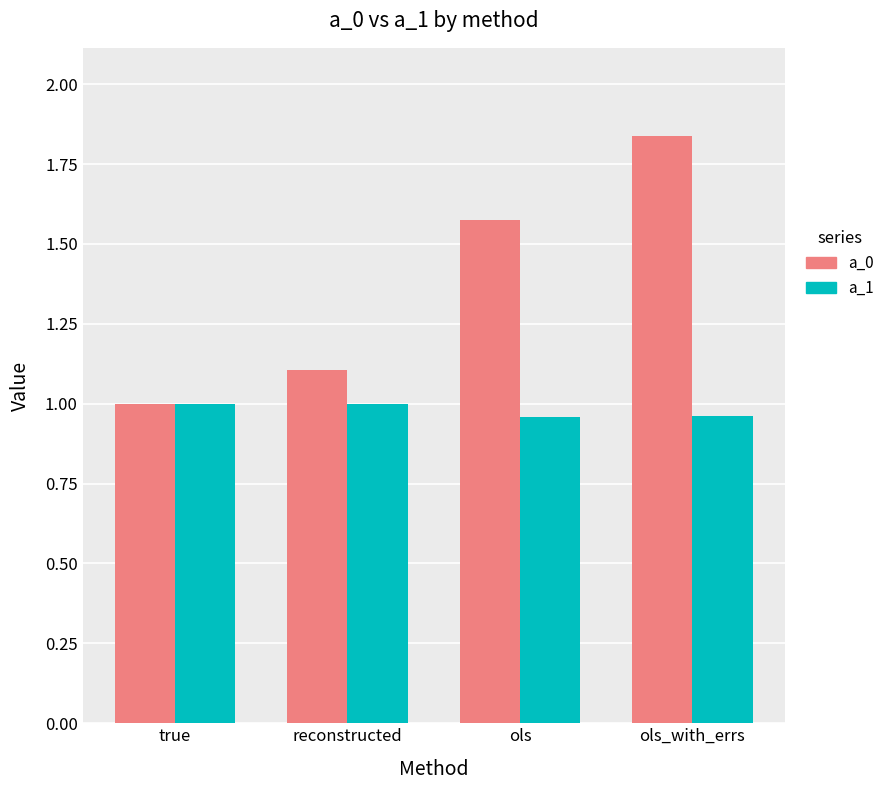

Rank the series by their average value, from lowest to highest.

a_1, a_0